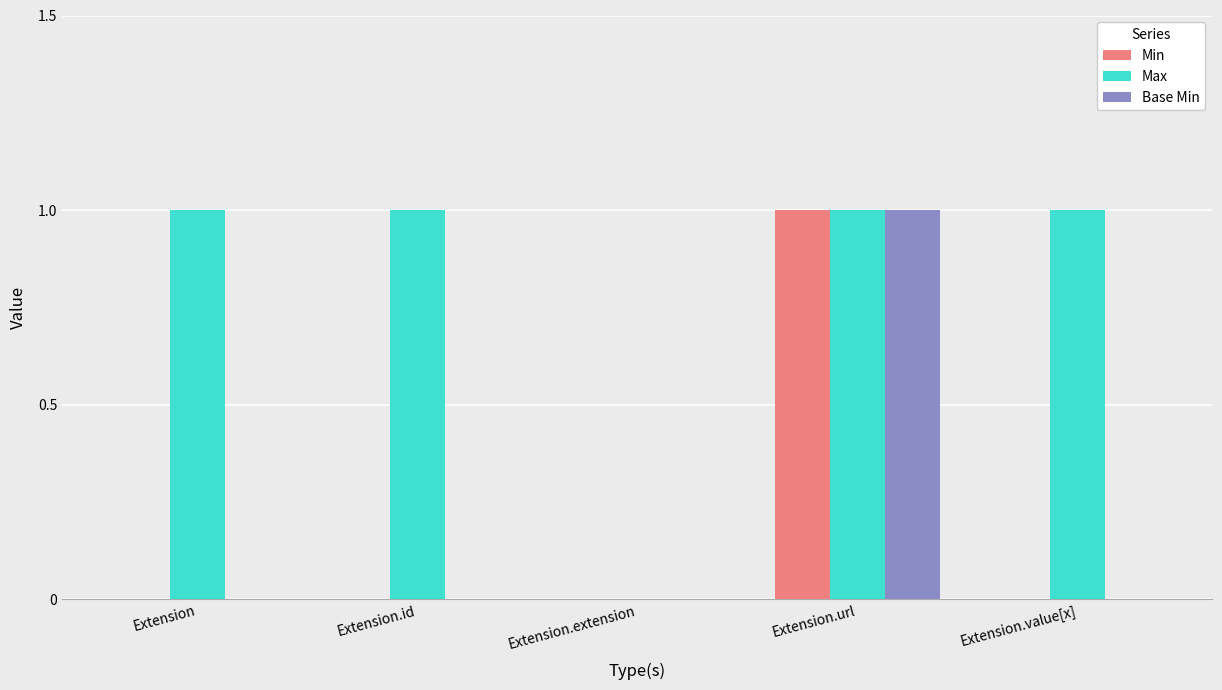

Reading left to right, what are all the values shown in this chart?

Min: Extension=0	Extension.id=0	Extension.extension=0	Extension.url=1	Extension.value[x]=0
Max: Extension=1	Extension.id=1	Extension.extension=0	Extension.url=1	Extension.value[x]=1
Base Min: Extension=0	Extension.id=0	Extension.extension=0	Extension.url=1	Extension.value[x]=0